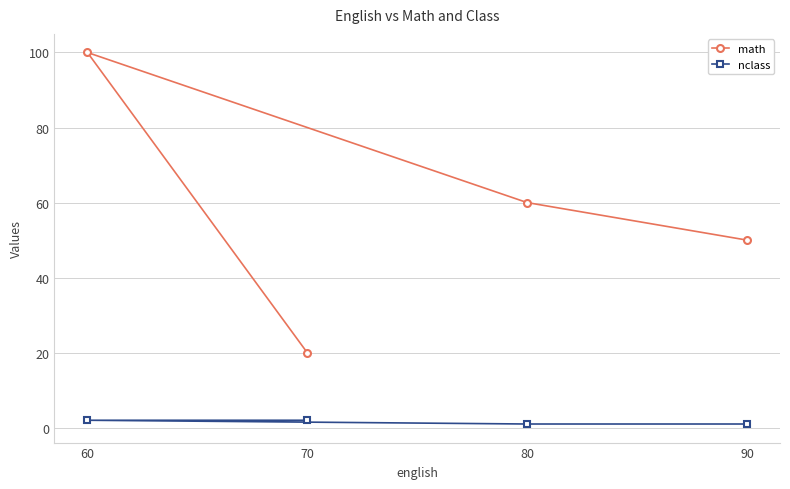

What is the value of the math point at the 4th from the left?

50